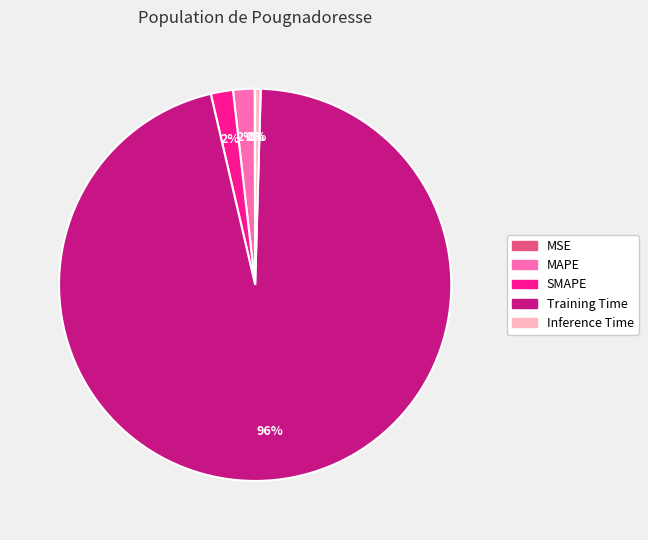

To the nearest percent, what is the average slice percentage?

20%